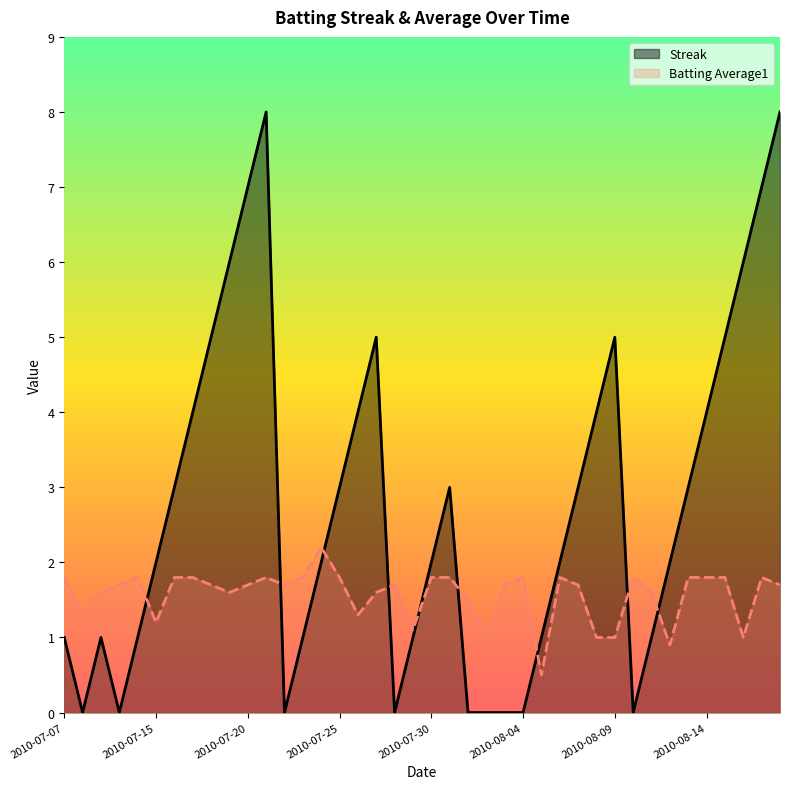

Where does the Batting Average1 series first go above 1?

2010-07-07